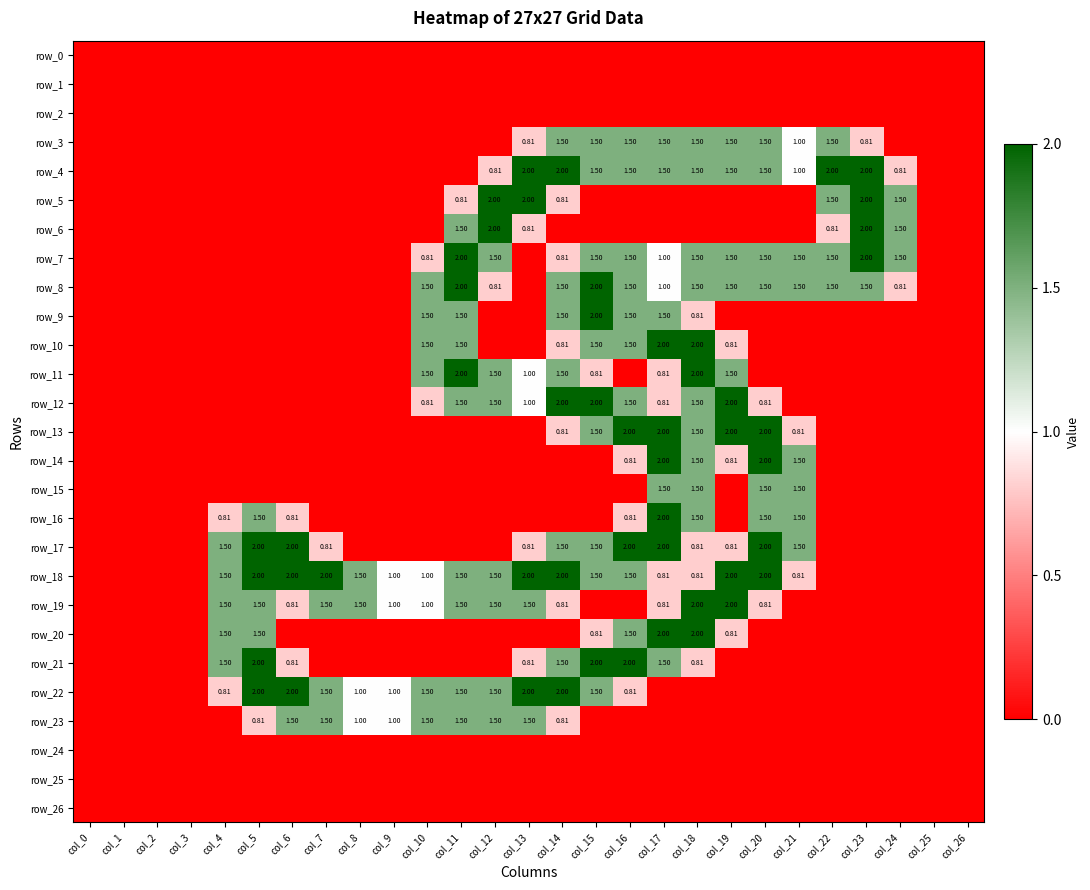

What is the difference between the maximum and minimum values in the row_13 series?

2.0